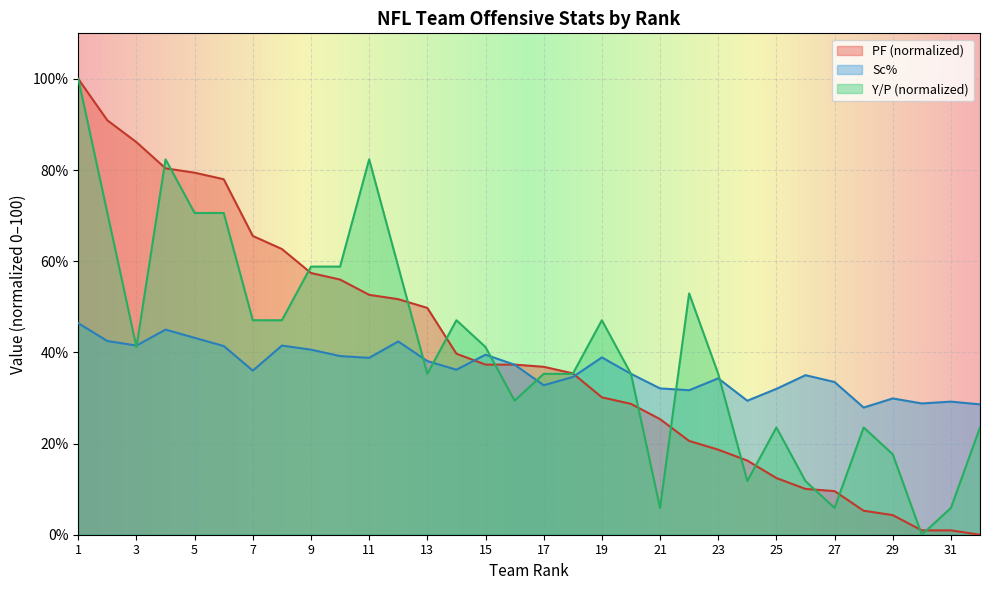

Which has a higher value, 23 or 22?

22